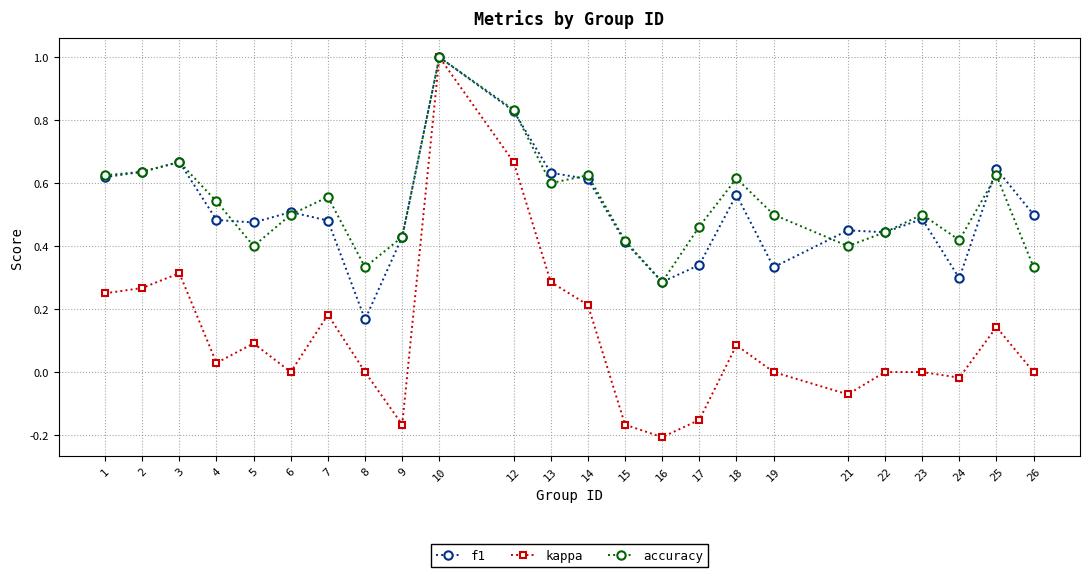

Which series has the largest range (max minus min)?

kappa